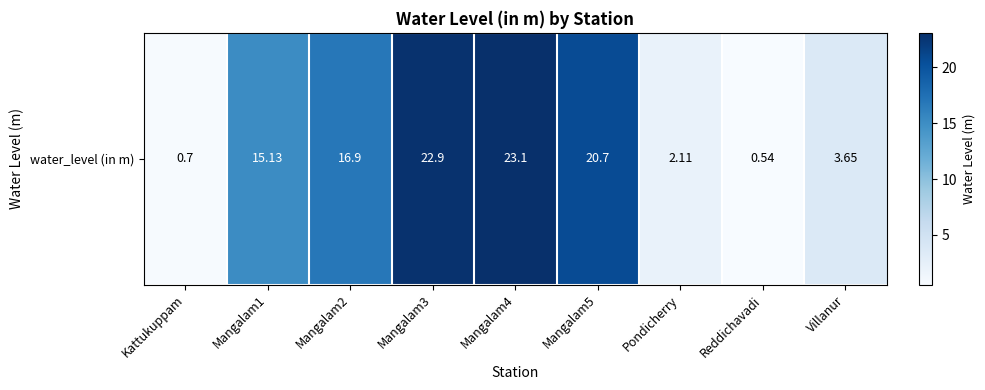

Read the value at Mangalam5.

20.7